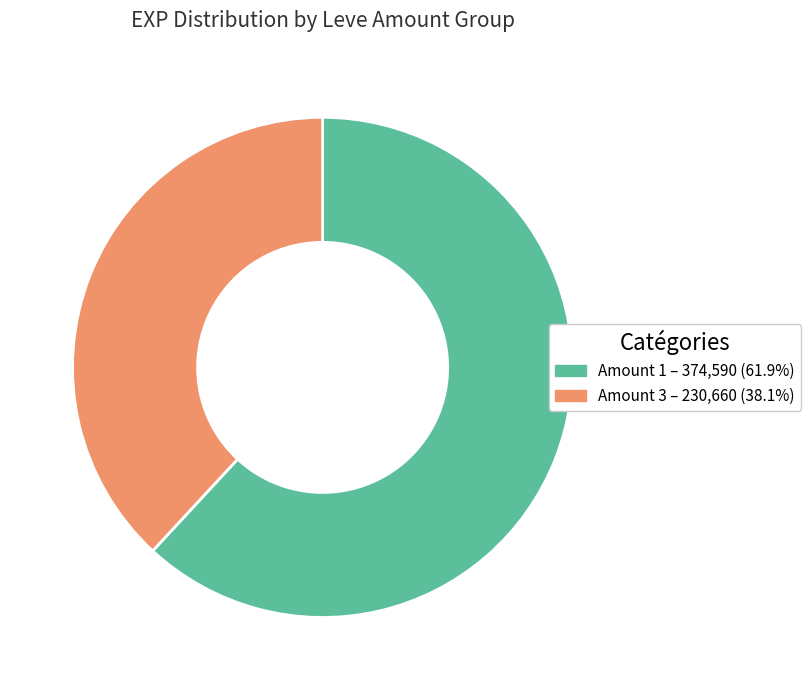

Is there any slice that represents more than half of the pie?

Yes